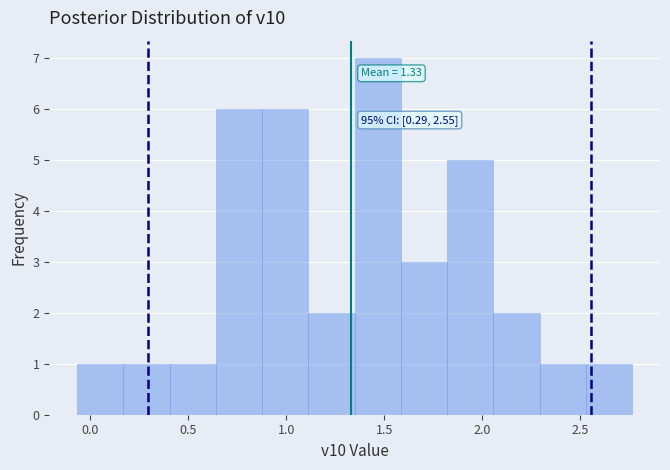

Which range on the x-axis has the tallest bar?

1.35 to 1.60